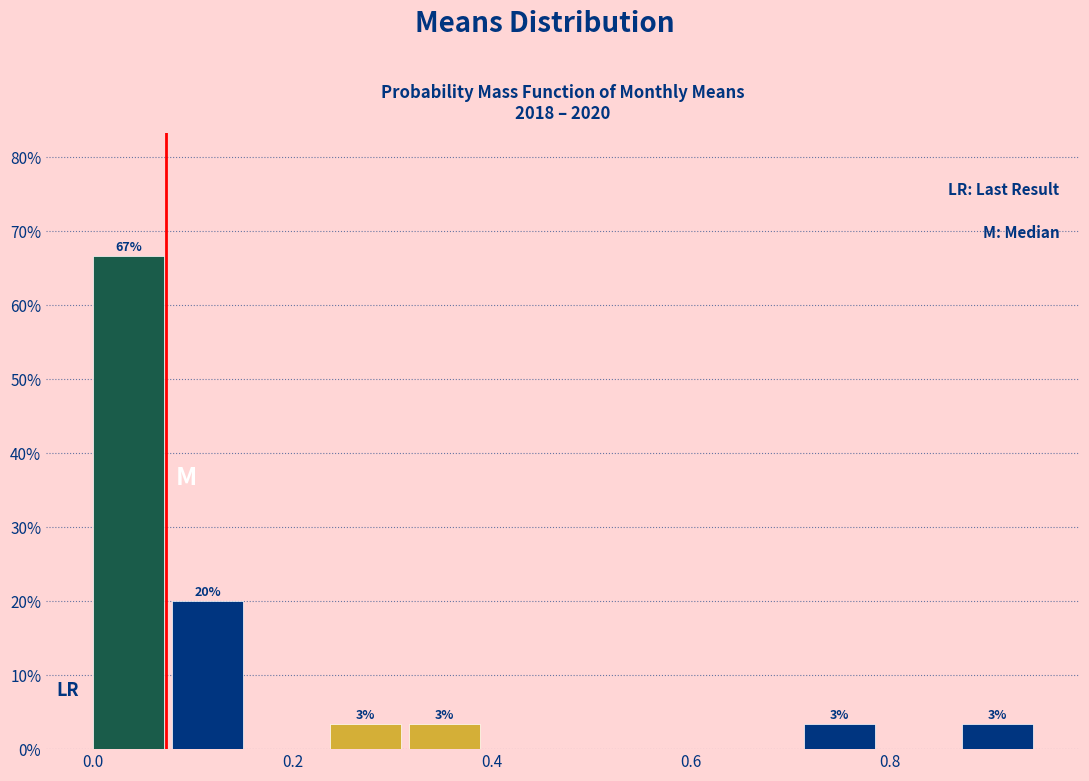

Read against the x-axis, roughly where is the centre of the tallest bar?

0.04